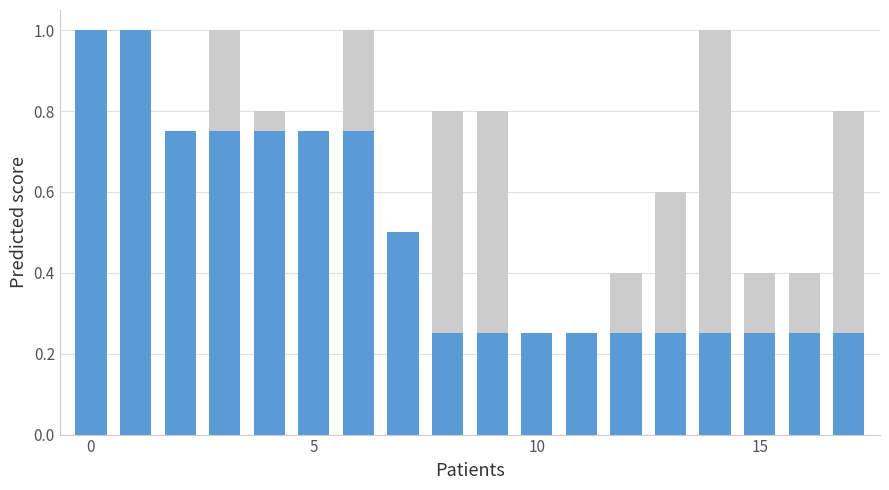

How many series are shown in this chart?

2